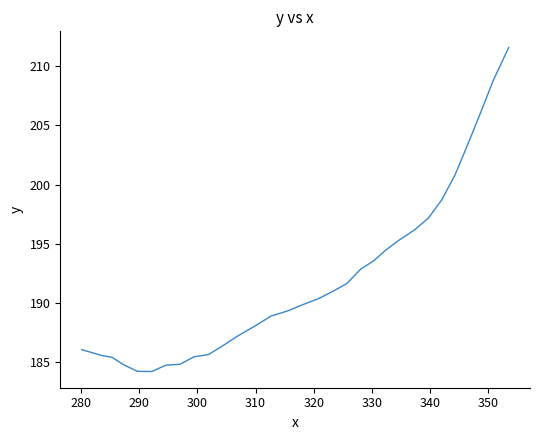

What is the maximum value shown in the chart?

211.6